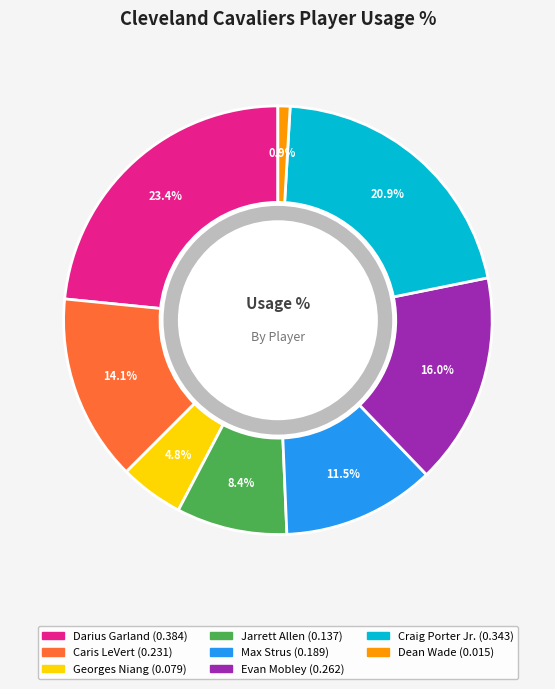

What percentage is the Max Strus slice, to the nearest percent?

12%